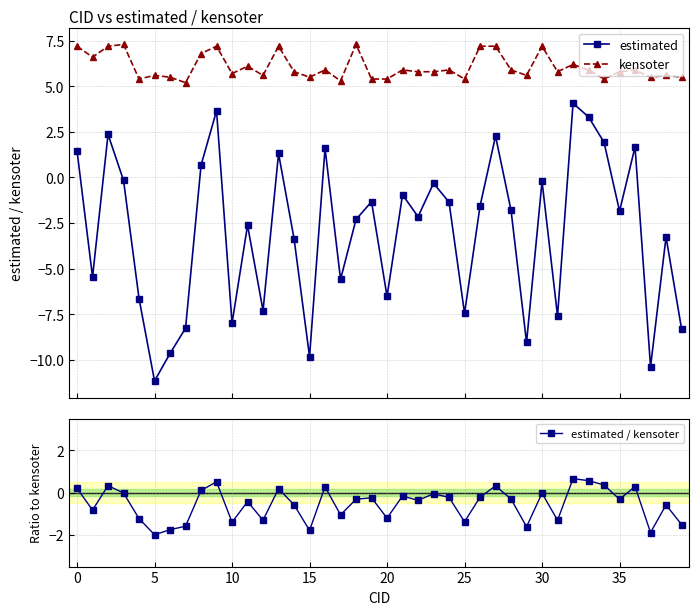

What is the lowest value of the kensoter series?

5.2